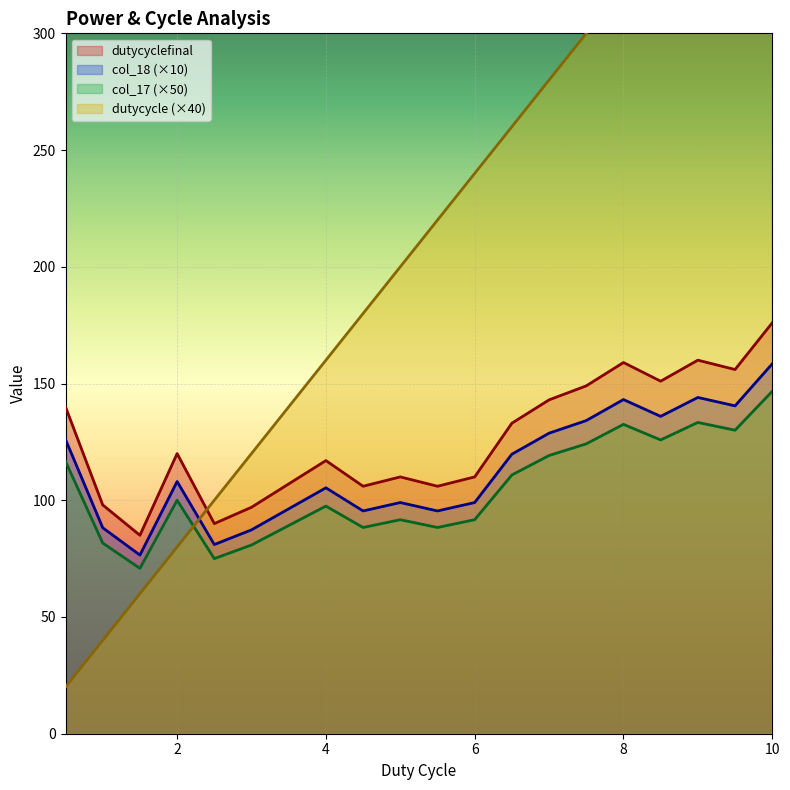

What is the difference between the dutycyclefinal values at 4.5 and 2.5?

16.0